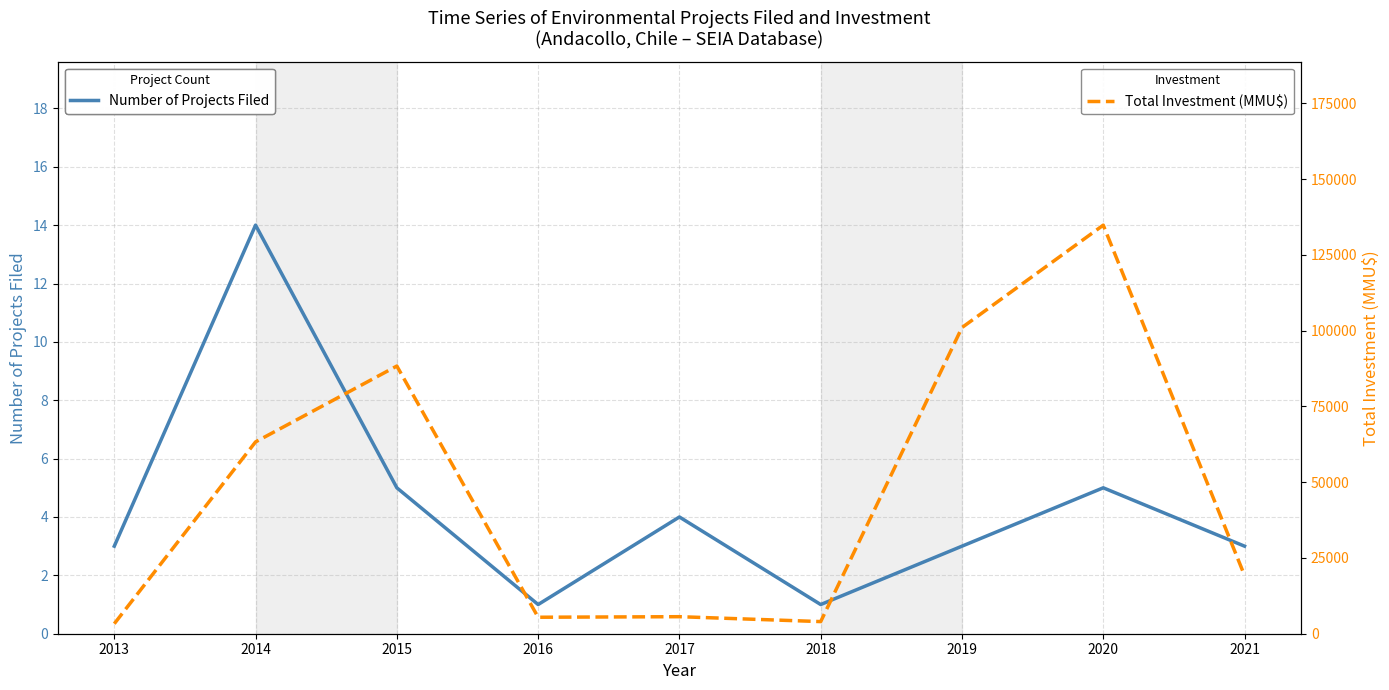

Count the number of data series in this chart.

2